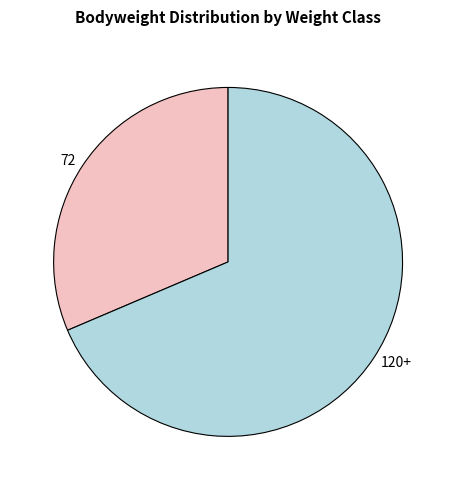

Do 120+ and 72 together represent more than half of the pie?

Yes